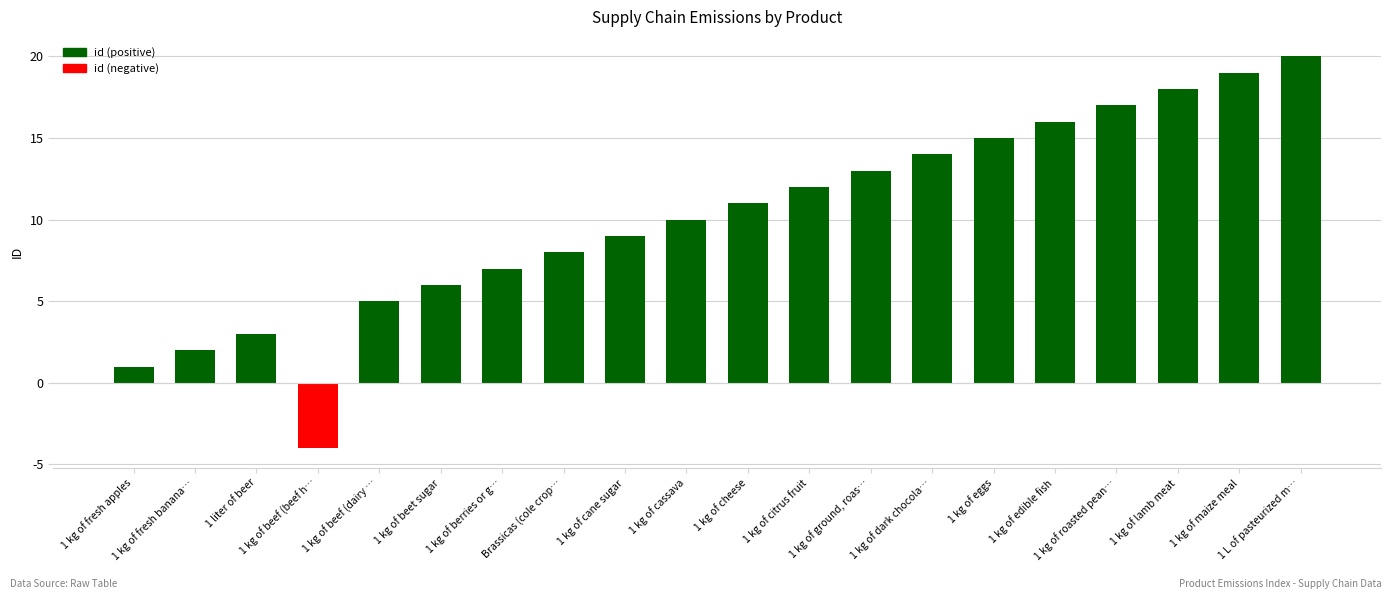

What is the average value?

10